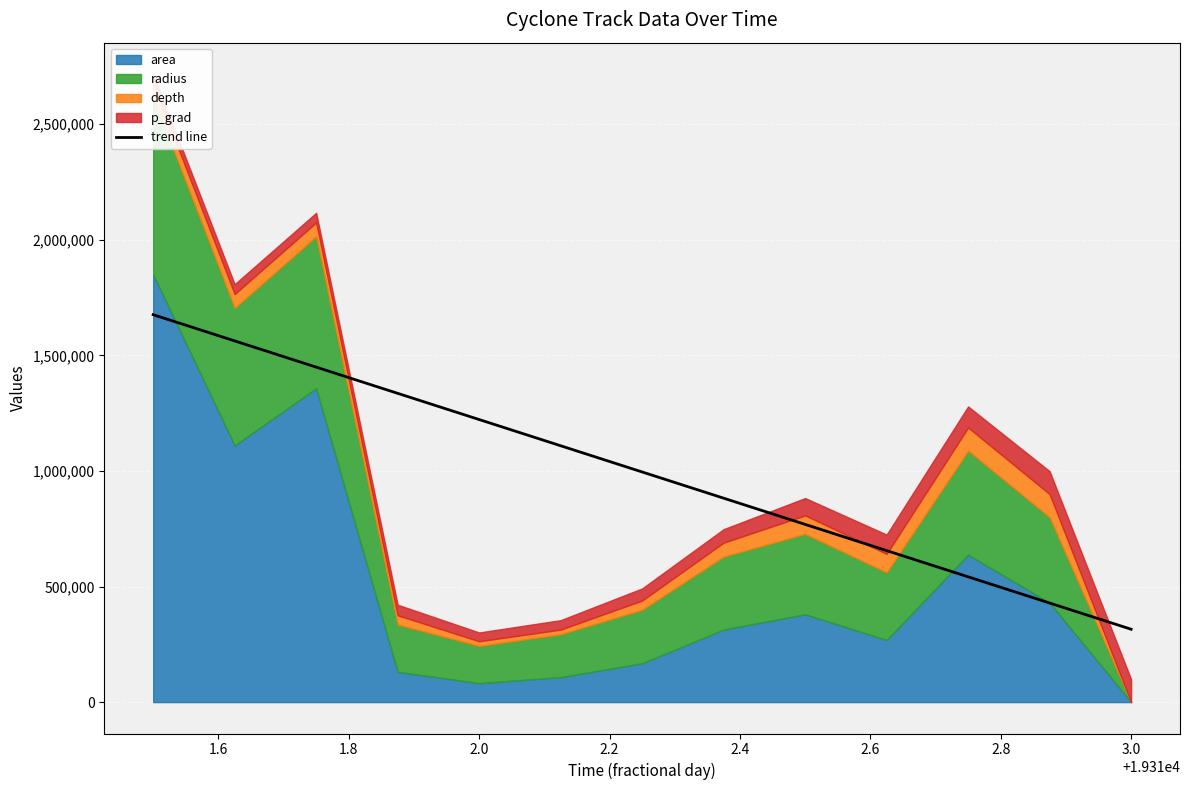

The chart shows a value of 2740167.2 at 1.4. True or false?

False